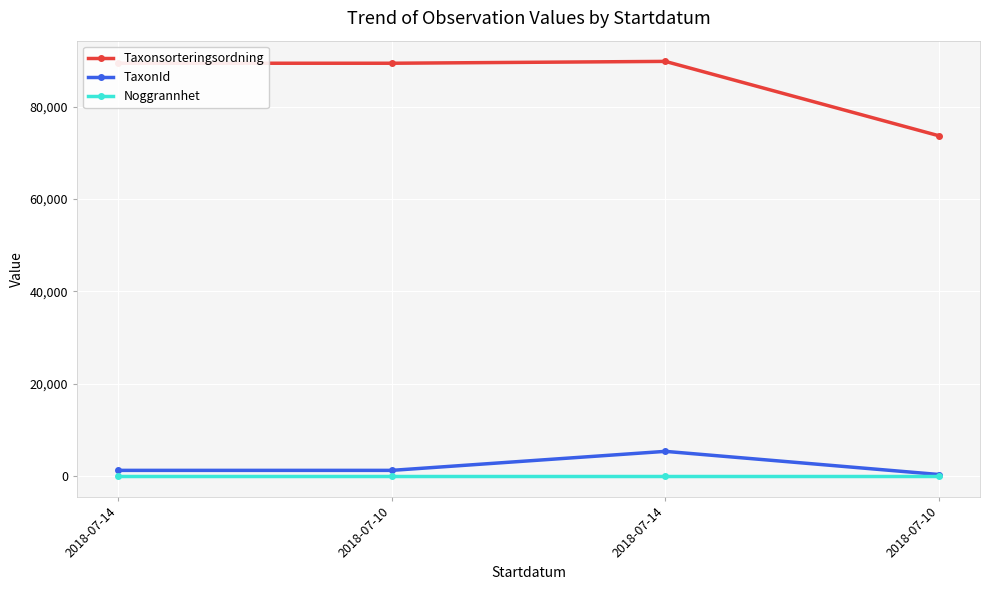

What is the minimum value shown in the chart?

25